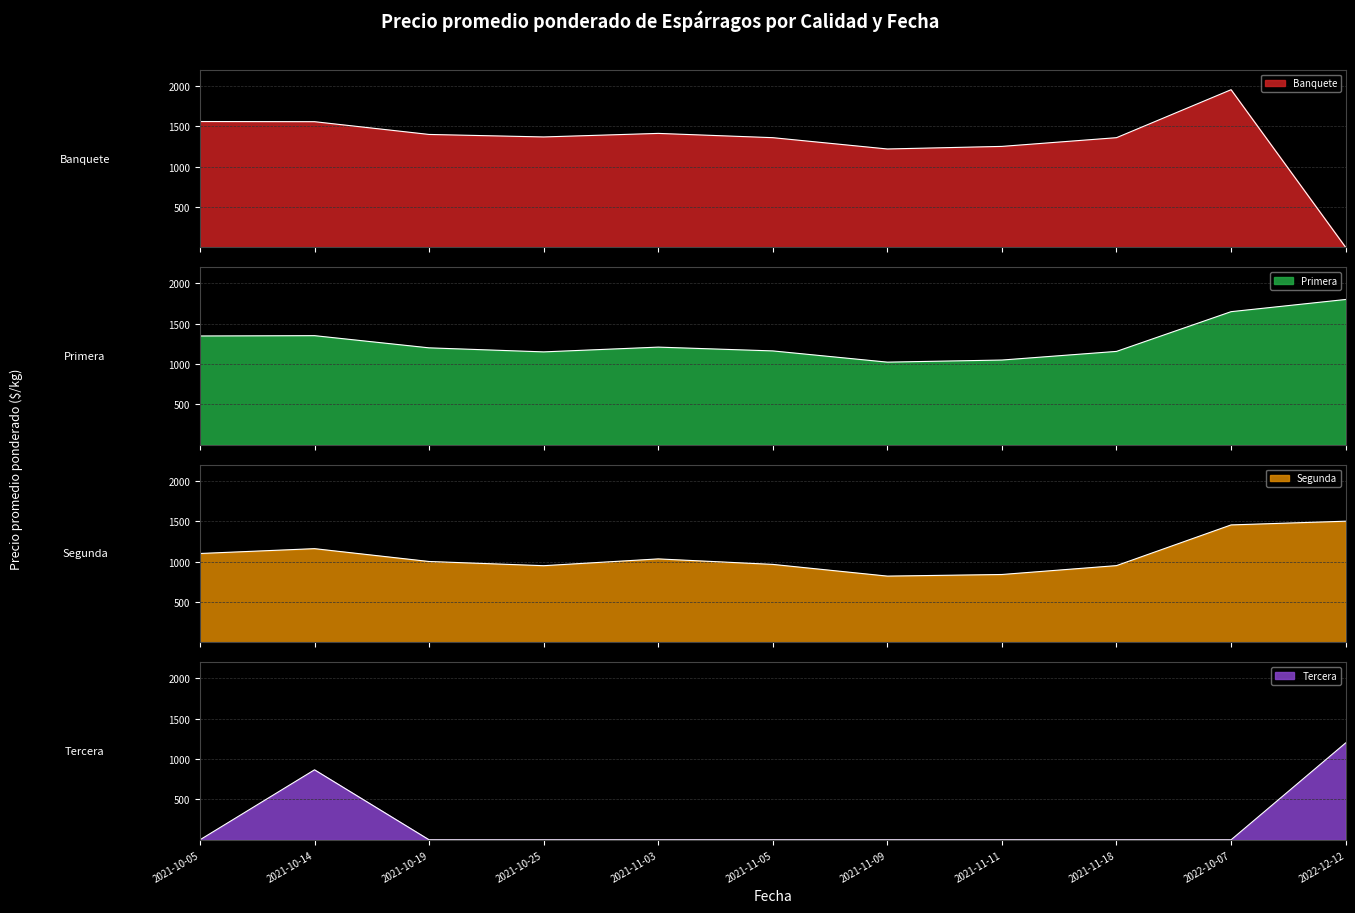

At which category does Primera reach its first local valley?

2021-10-25